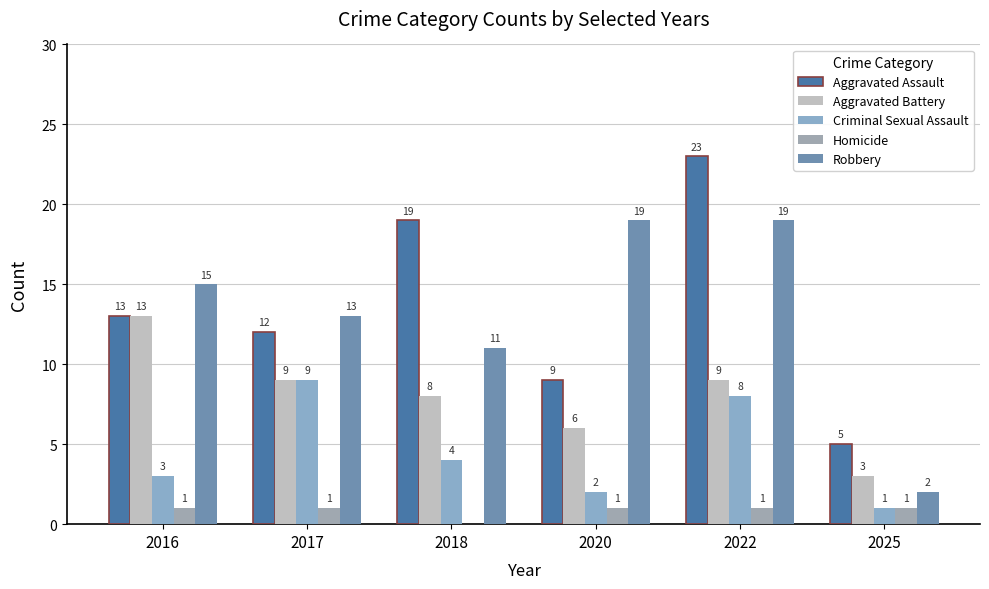

What is the difference between the Aggravated Assault values at 2018 and 2020?

10